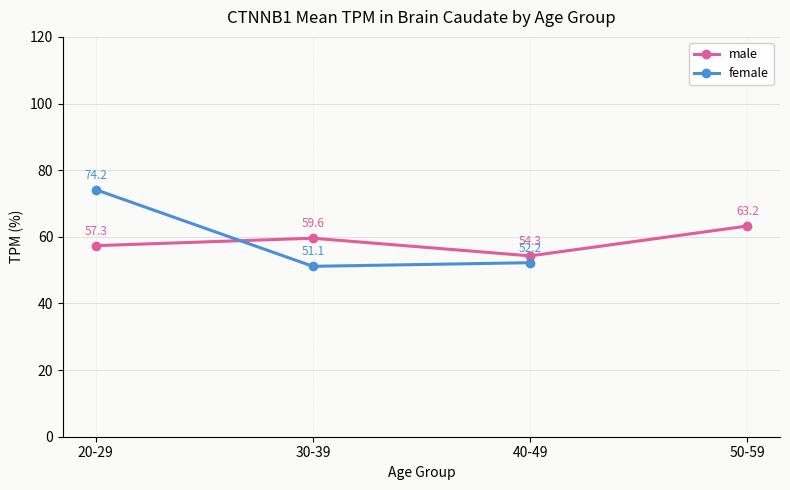

Is it true that female equals 74.2 at 40-49?

False